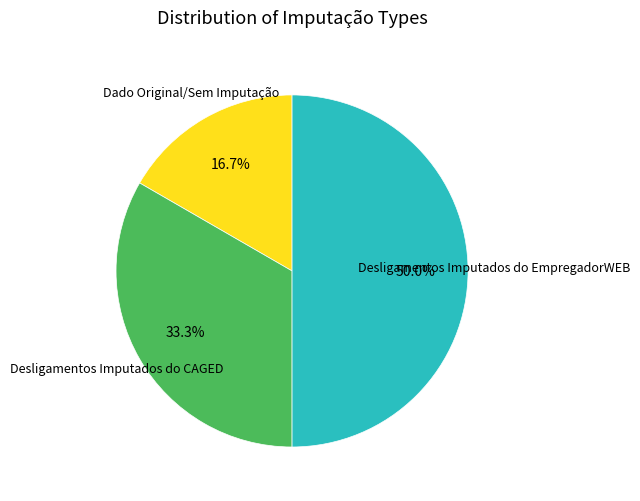

What is the largest slice in the pie chart?

Desligamentos Imputados do EmpregadorWEB